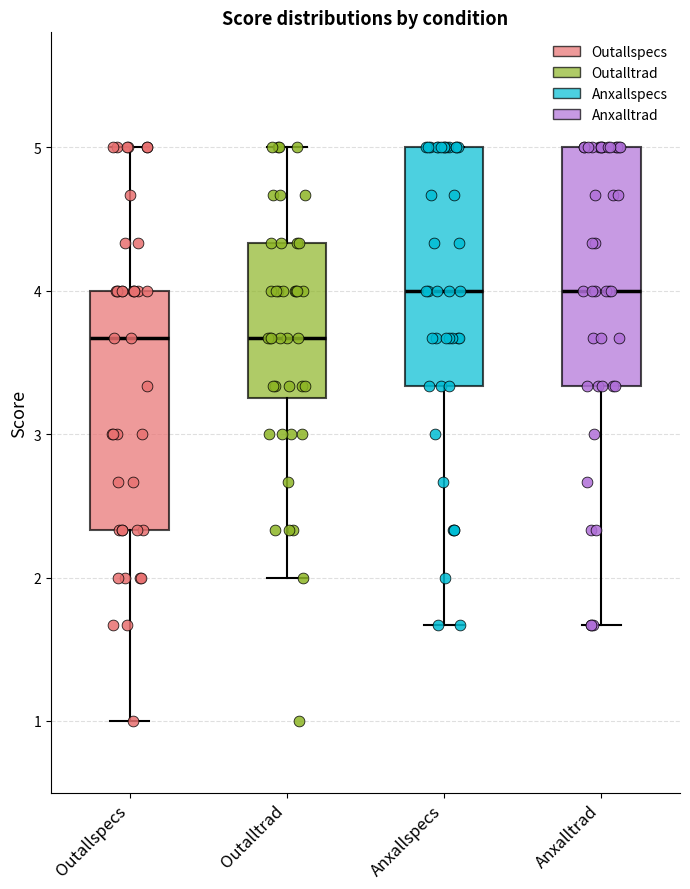

Reading left to right, read every box against the y-axis: the position of its median line, the range the box covers, and the ends of its whiskers. The values are not printed on the chart, so give them approximately, as read against the axis.

Outallspecs: median 3.7, box 2.3 to 4.0, whiskers 1.0 to 5.0
Outalltrad: median 3.7, box 3.2 to 4.3, whiskers 2.0 to 5.0
Anxallspecs: median 4.0, box 3.3 to 5.0, whiskers 1.7 to 5.0
Anxalltrad: median 4.0, box 3.3 to 5.0, whiskers 1.7 to 5.0